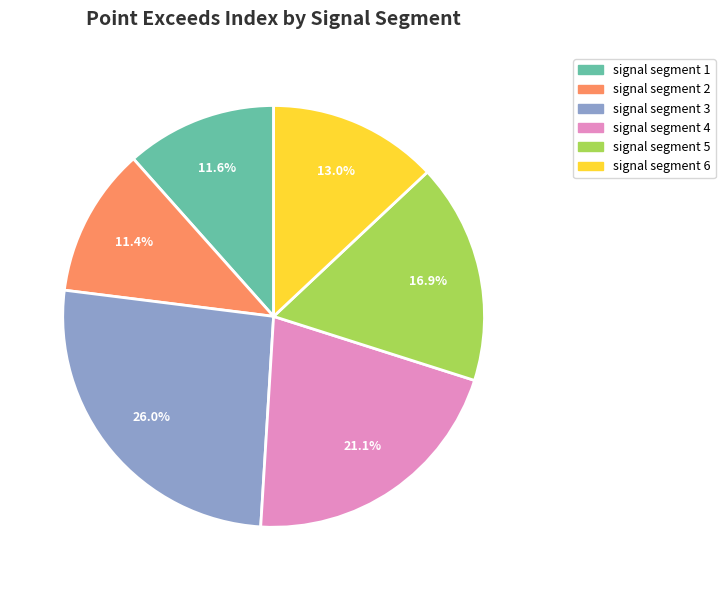

To the nearest percent, what portion does signal segment 3 represent?

26%